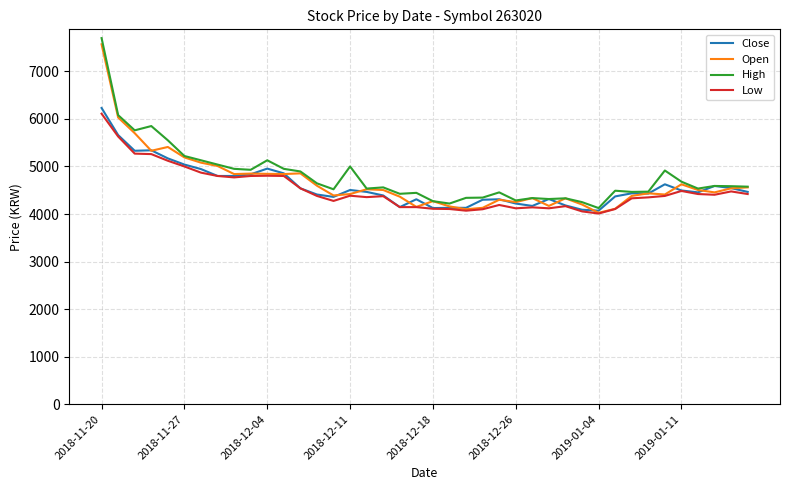

What is the average value of the Close series?

4588